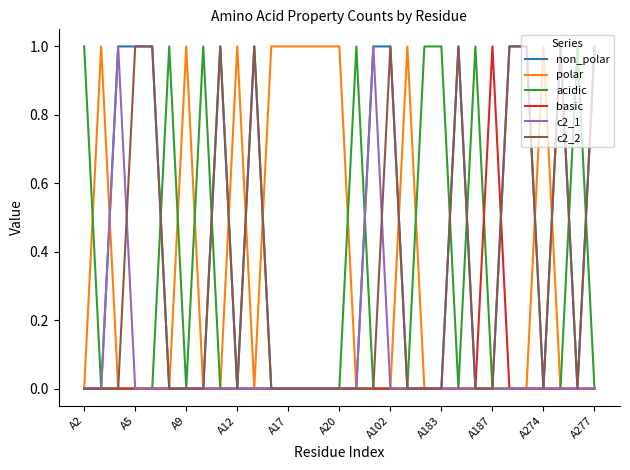

Which series has the largest total across all categories?

non_polar